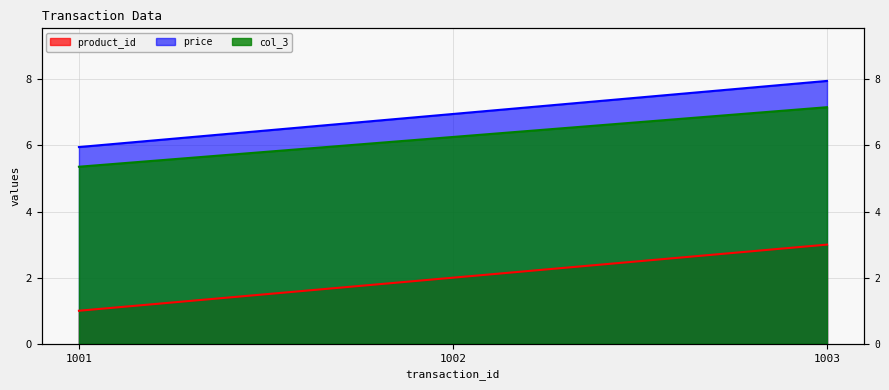

Does the chart display data point markers on the line(s)?

No